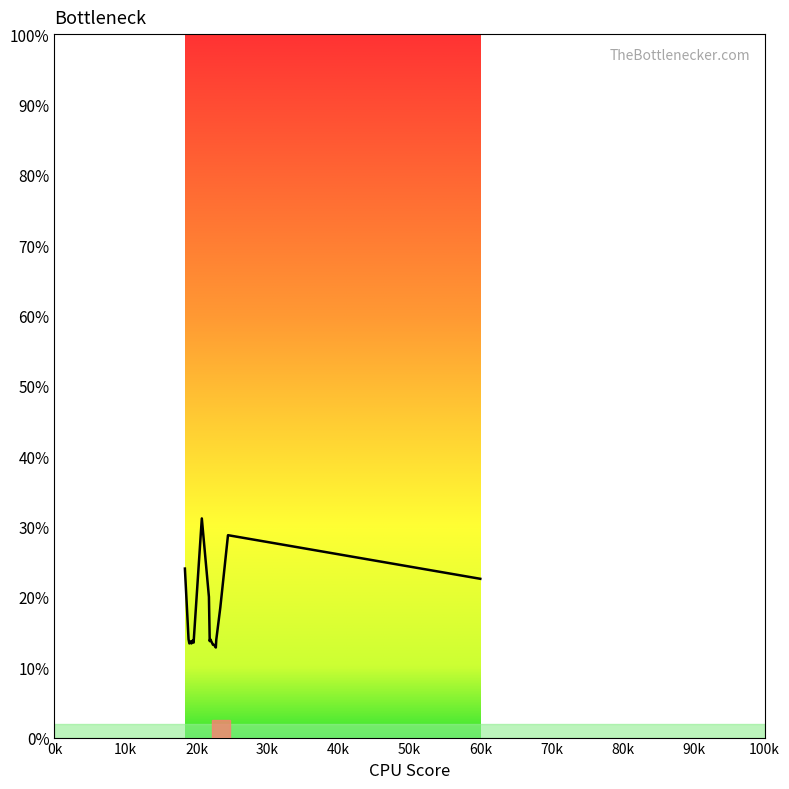

What is the smallest value displayed?

12.8